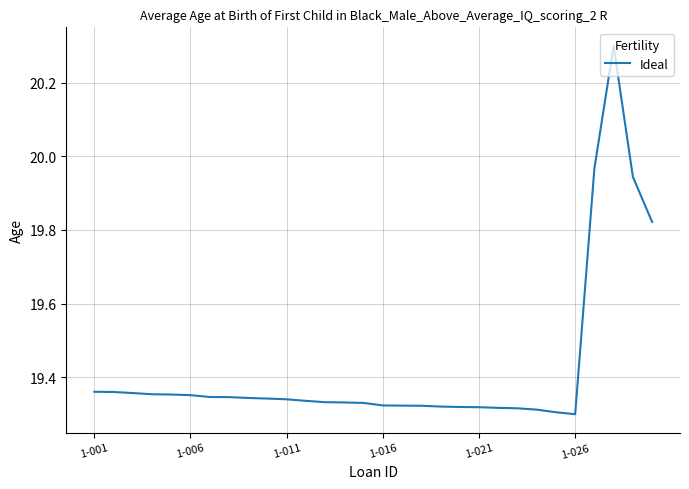

What is the difference between the maximum and minimum values?

1.0